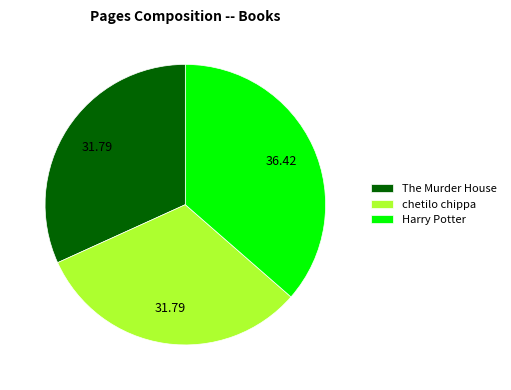

Combined, do The Murder House and Harry Potter account for over 50%?

Yes